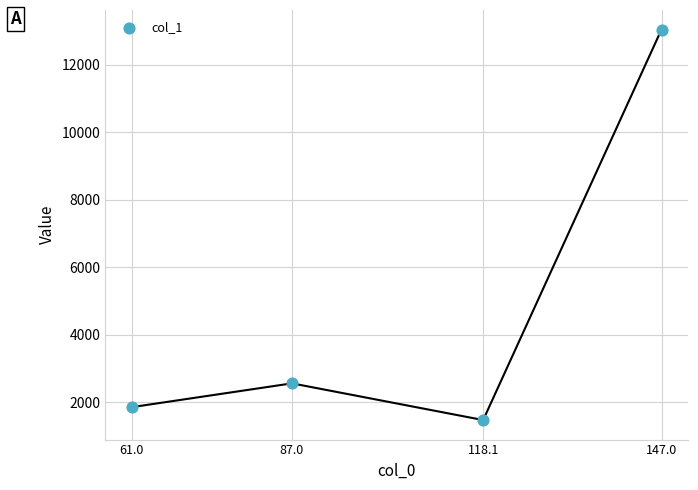

What is the average Y value?

4728.0